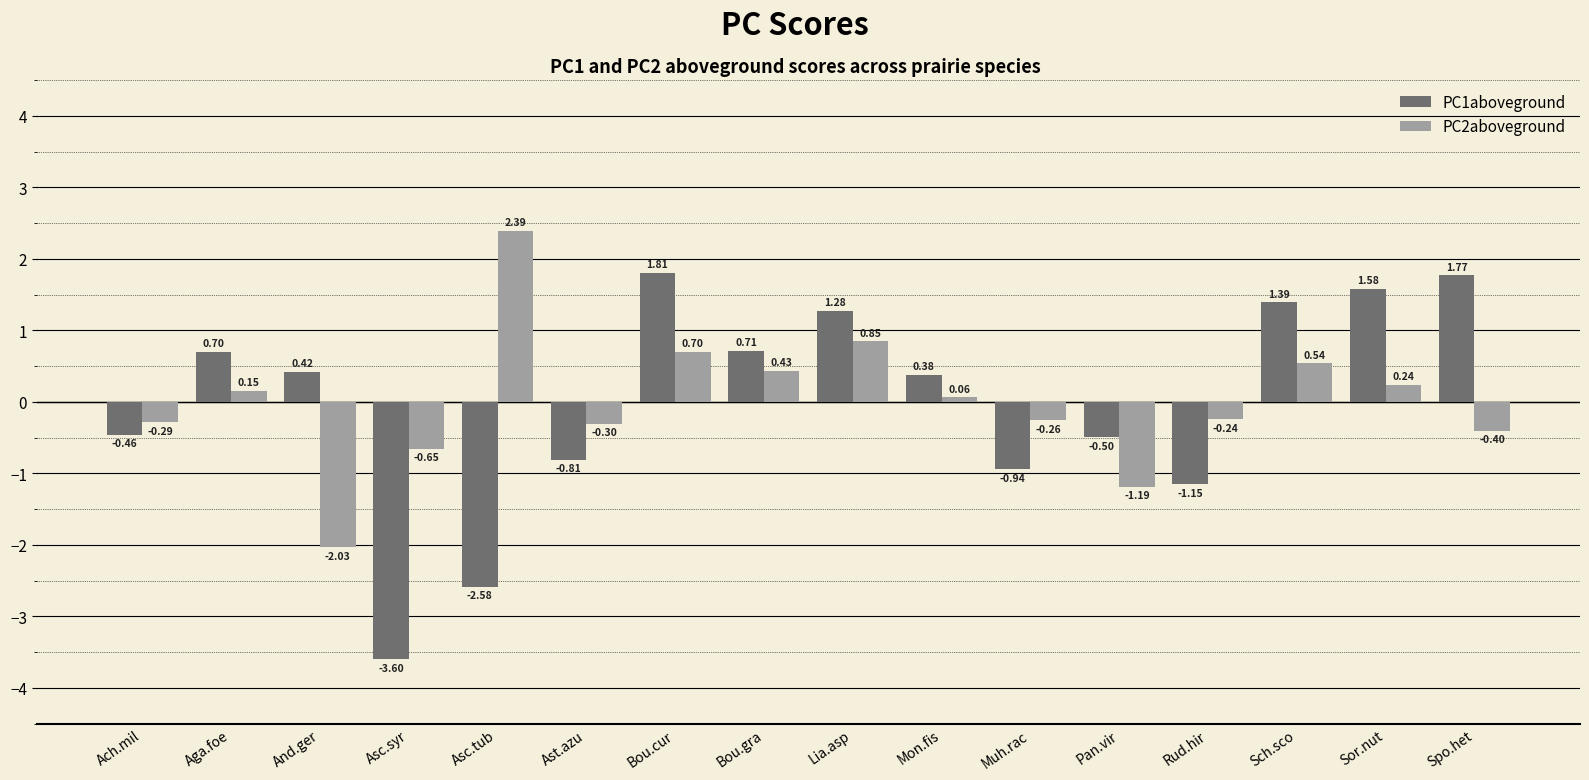

What is the spread (max minus min) of values at Asc.syr?

2.9